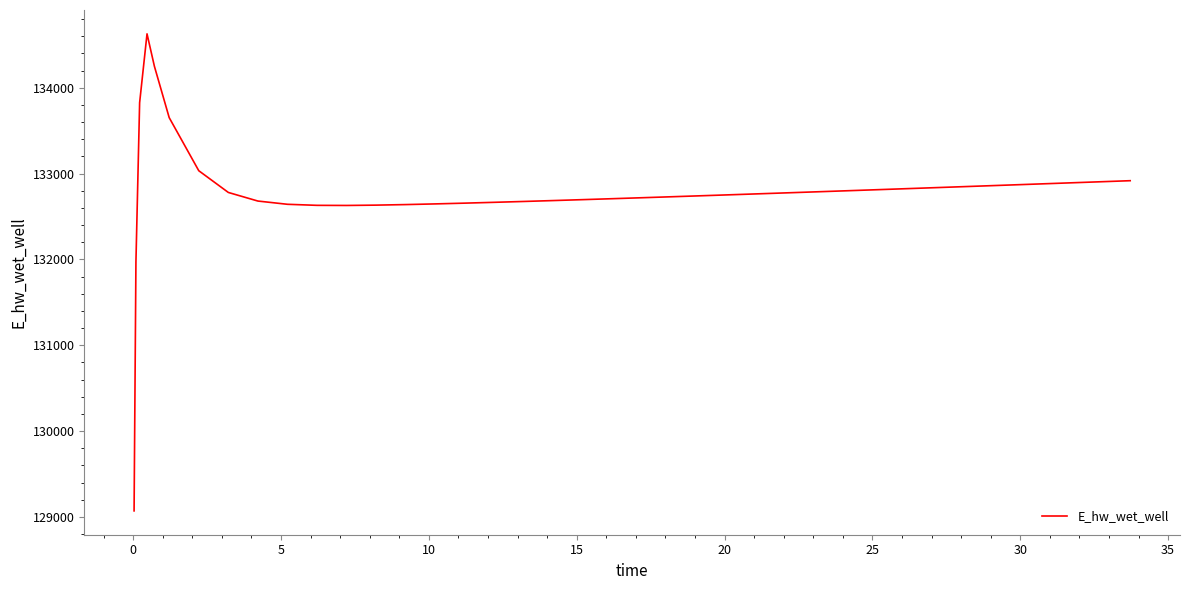

What is the difference between the maximum and minimum values?

5557.7